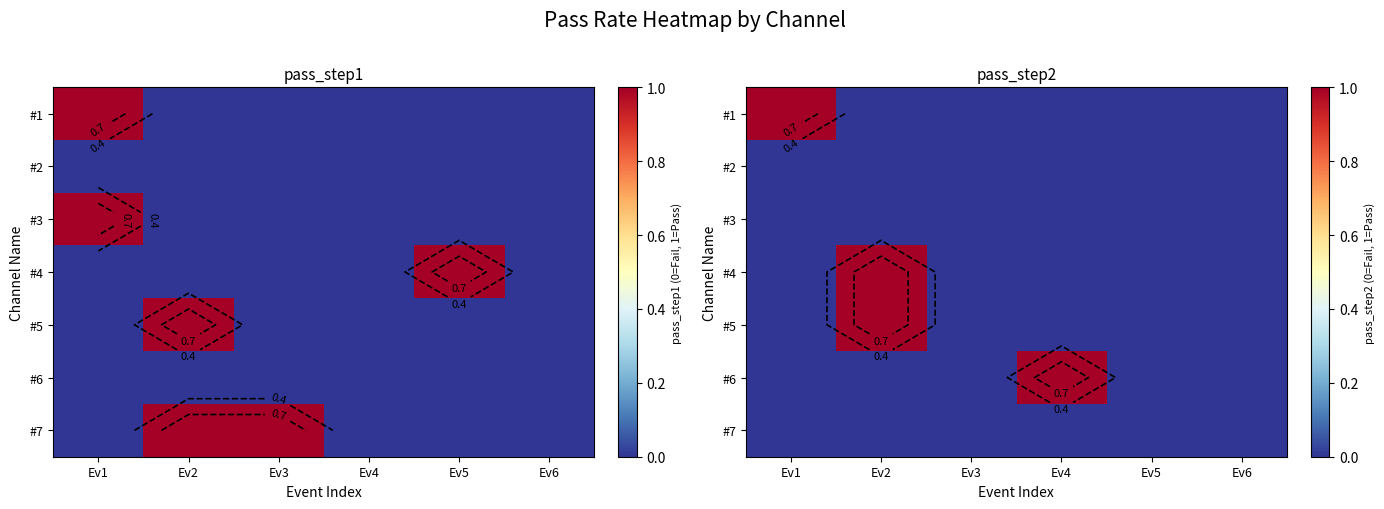

At how many categories does at least one series exceed 0?

3